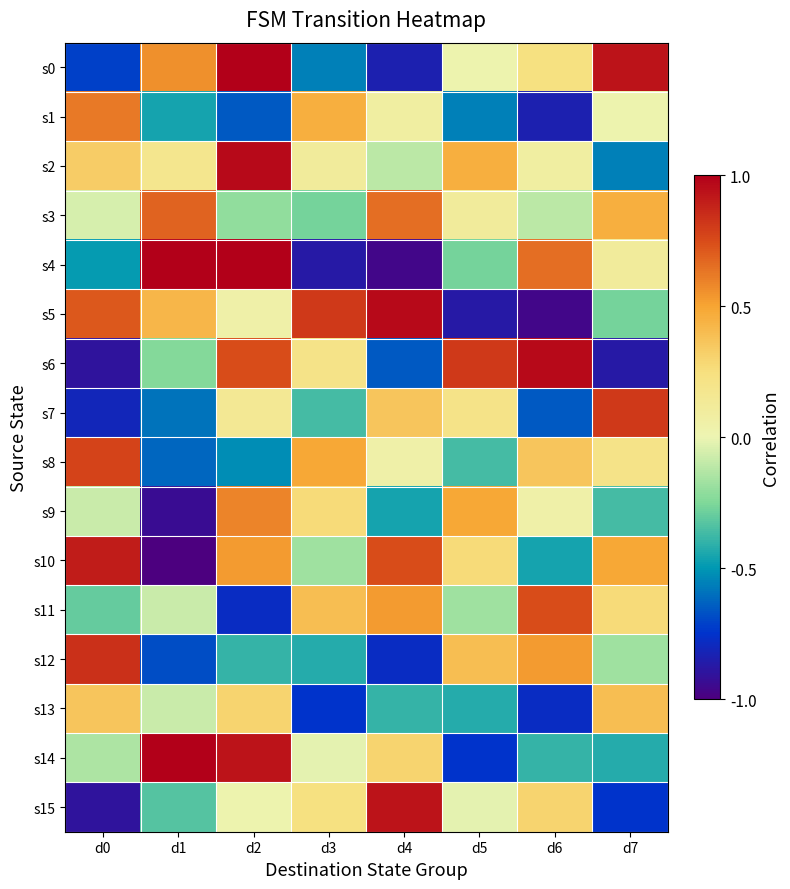

Count the number of categories in the chart.

8